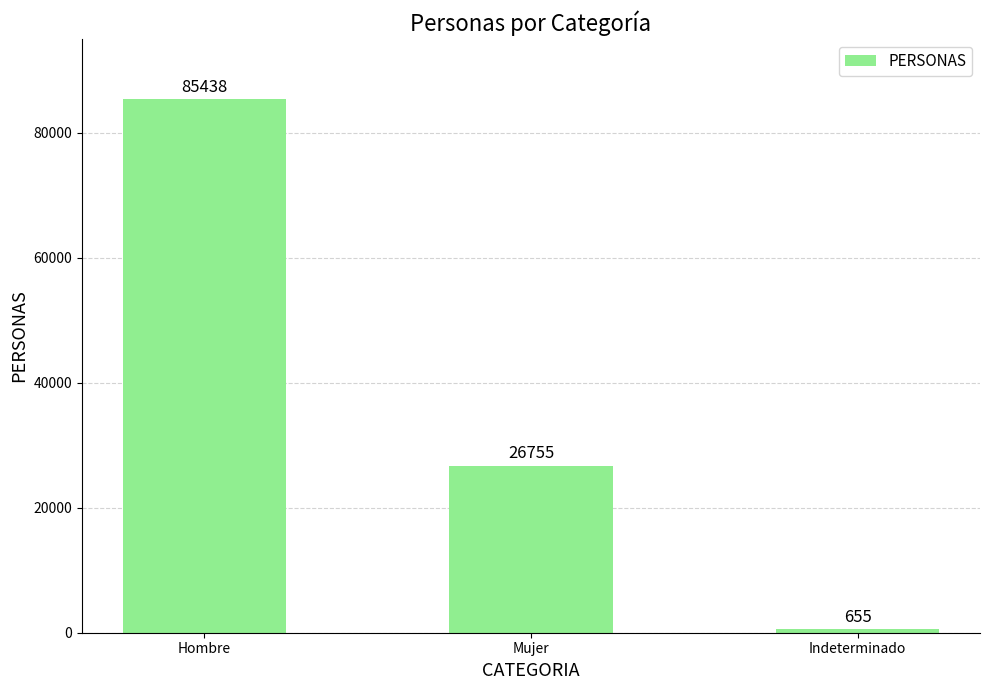

What is the greatest value displayed?

85438